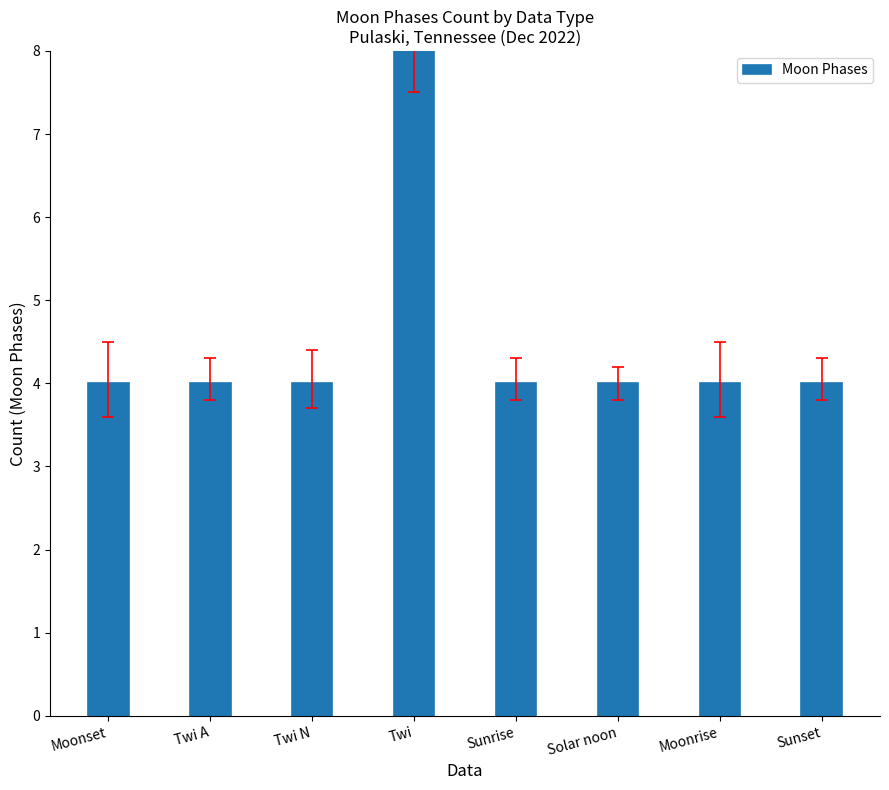

The value at Sunset is 1. True or false?

False